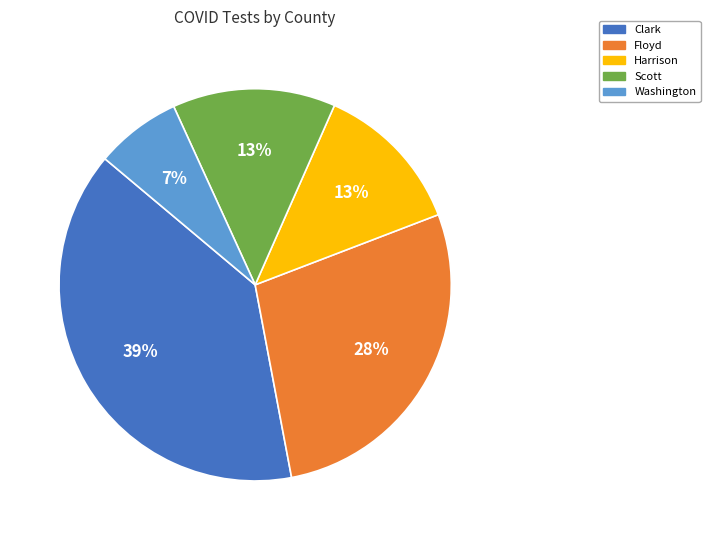

Between Floyd and Washington, which is larger?

Floyd